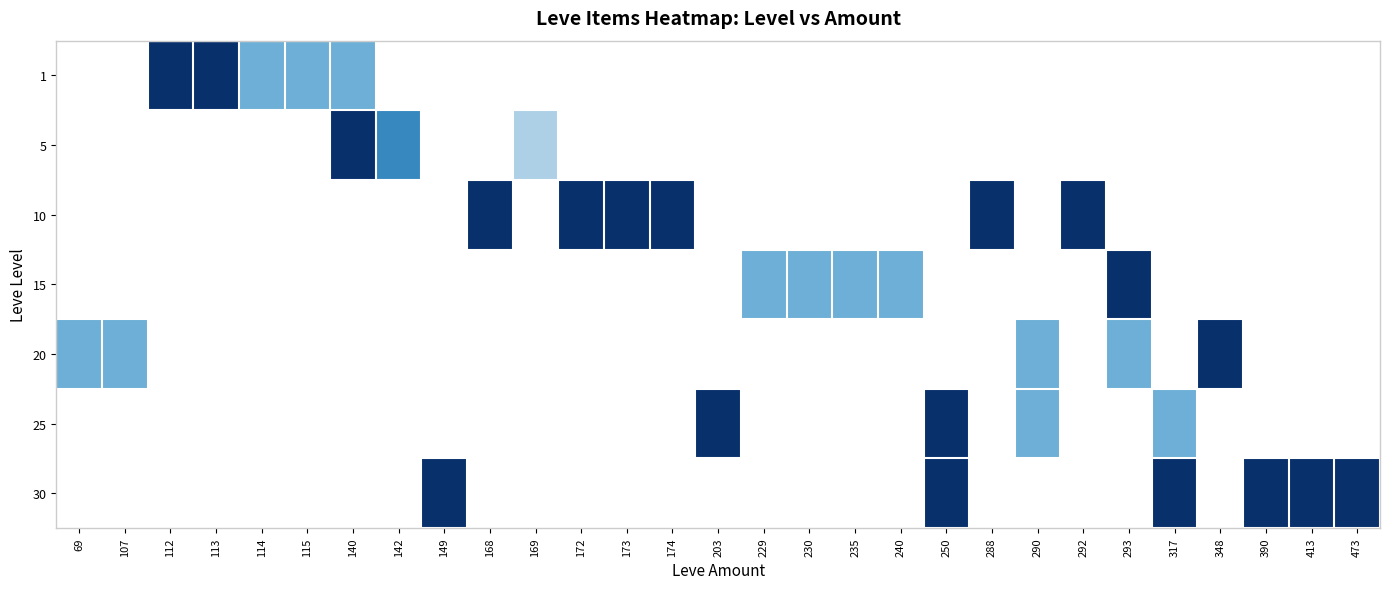

What is the spread (max minus min) of values at 172?

1.0